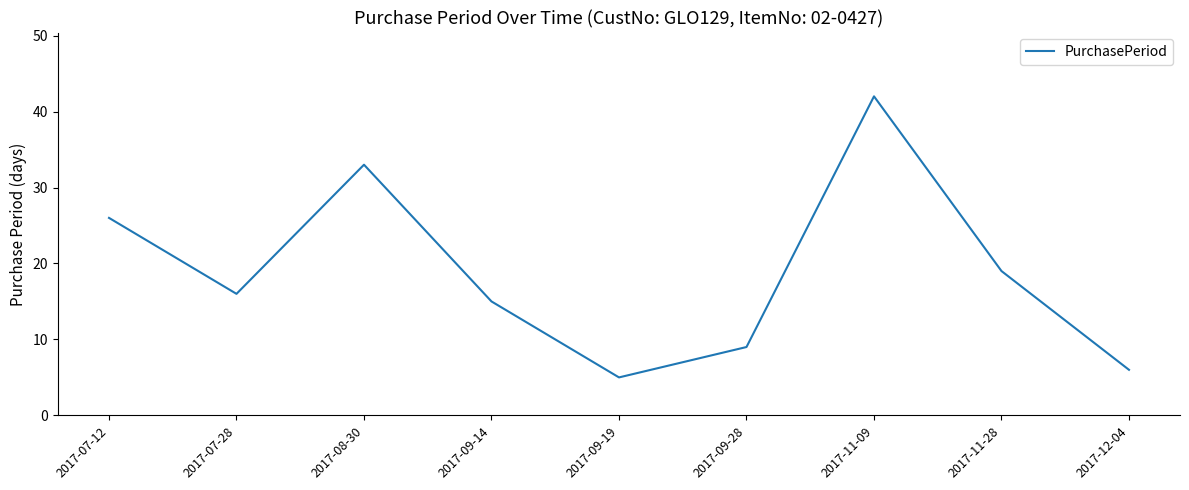

True or false: there are more than 0 points higher than both neighbors.

True